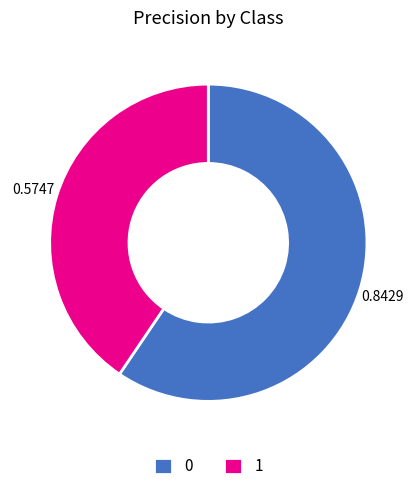

Is the sum of 1 and 0 greater than half?

Yes